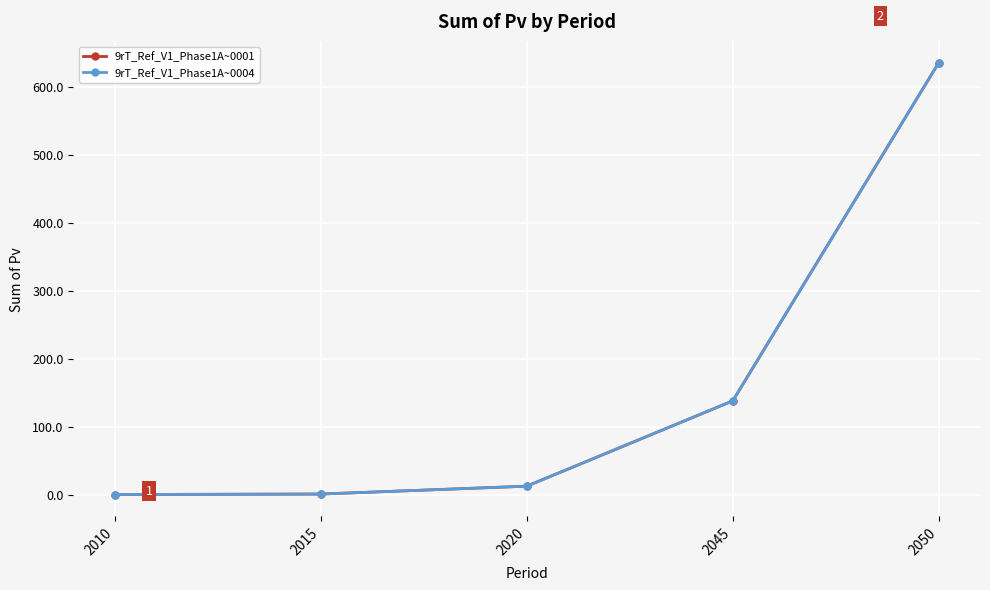

What are all the series names shown in the legend?

9rT_Ref_V1_Phase1A~0001, 9rT_Ref_V1_Phase1A~0004